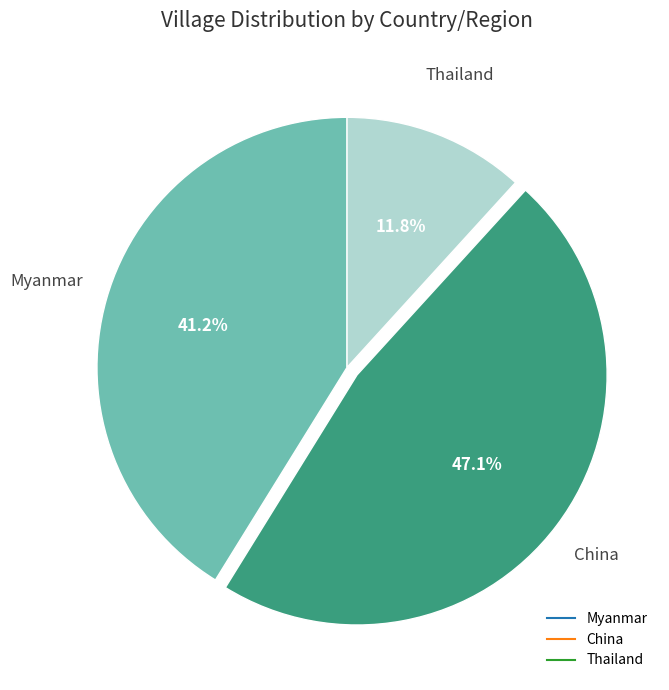

Does any single category account for the majority?

No